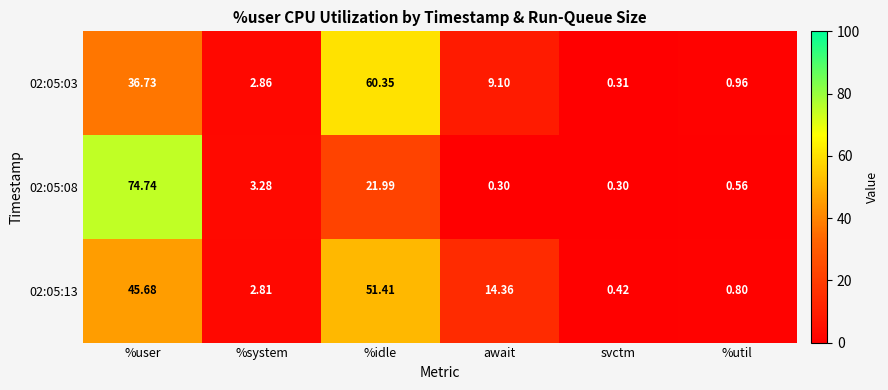

Which label corresponds to the largest value in the chart?

%user